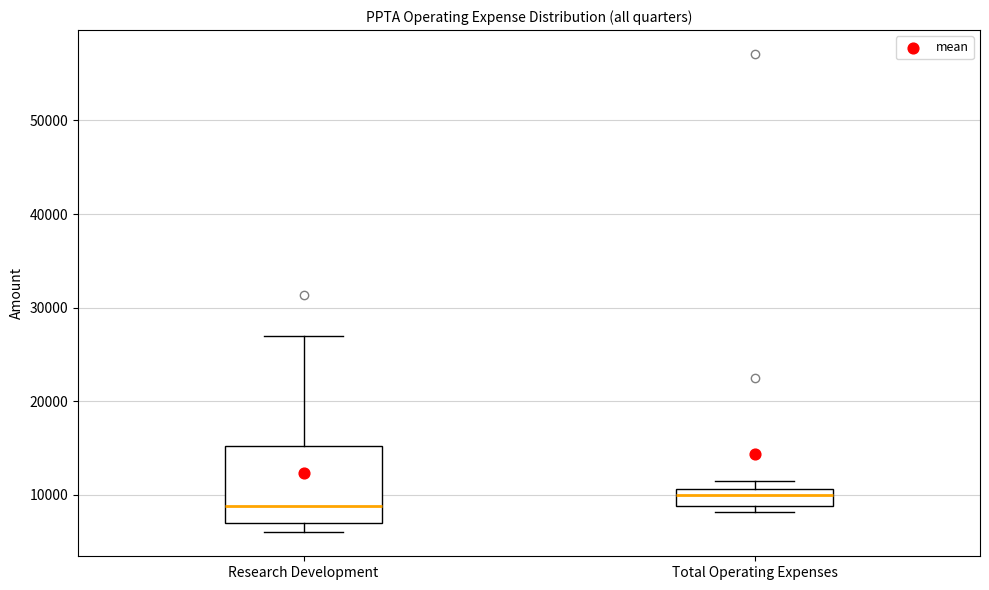

Where does the upper whisker of the box for Research Development end on the y-axis? The values are not printed on the chart, so give them approximately, as read against the axis.

27000